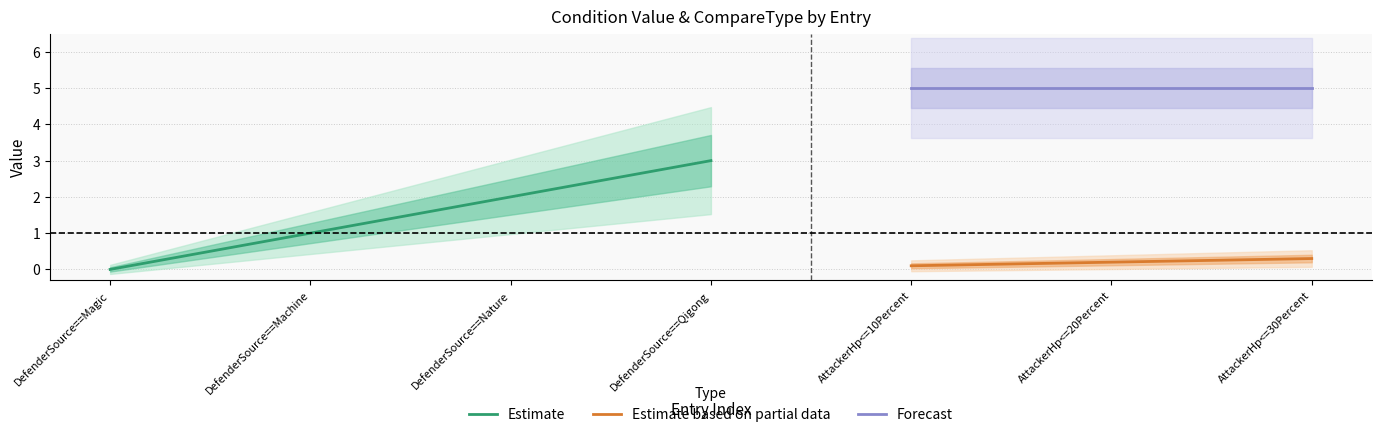

How many values in the value series exceed 0?

6